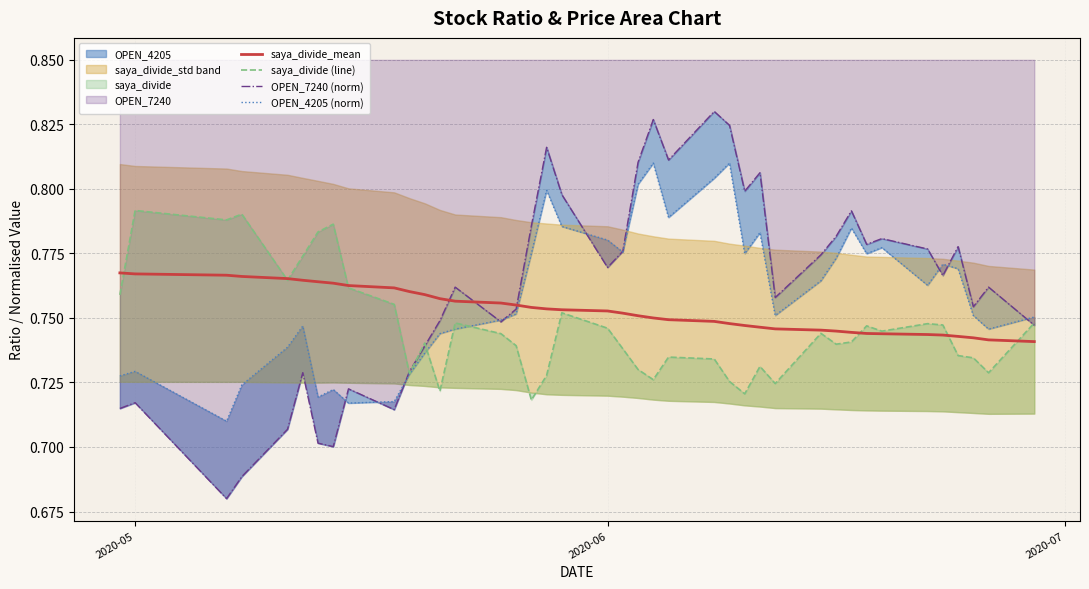

What is the sum of all saya_divide (line) values?

29.8